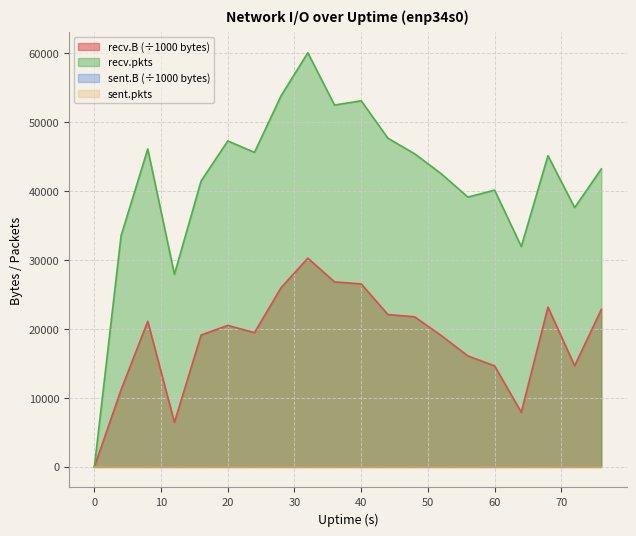

Does the chart display data point markers on the line(s)?

No